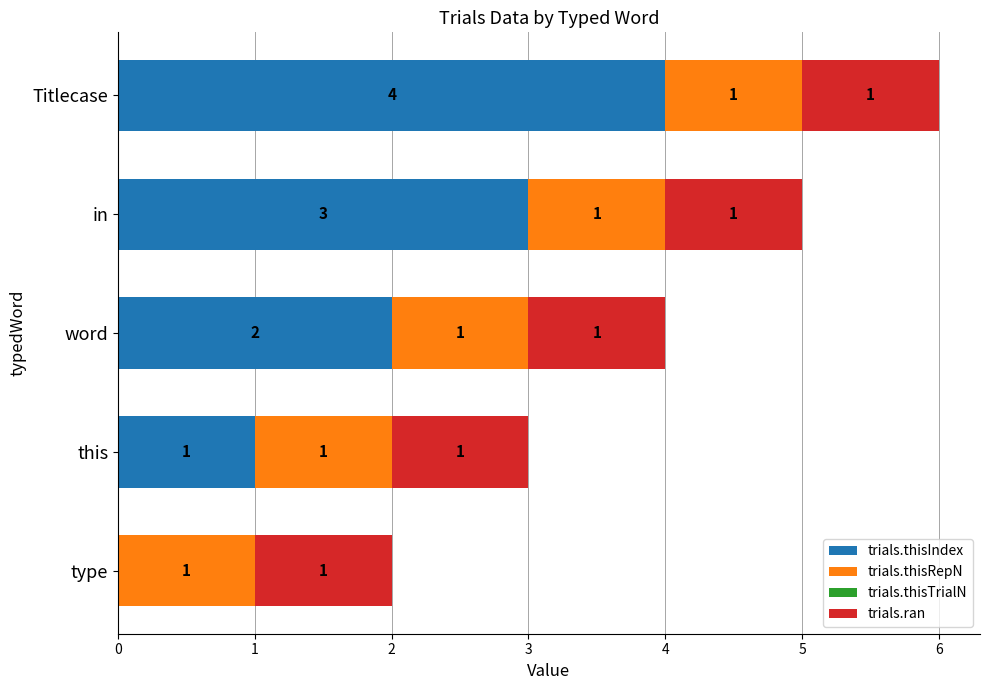

At which category is the sum across all series the highest?

Titlecase